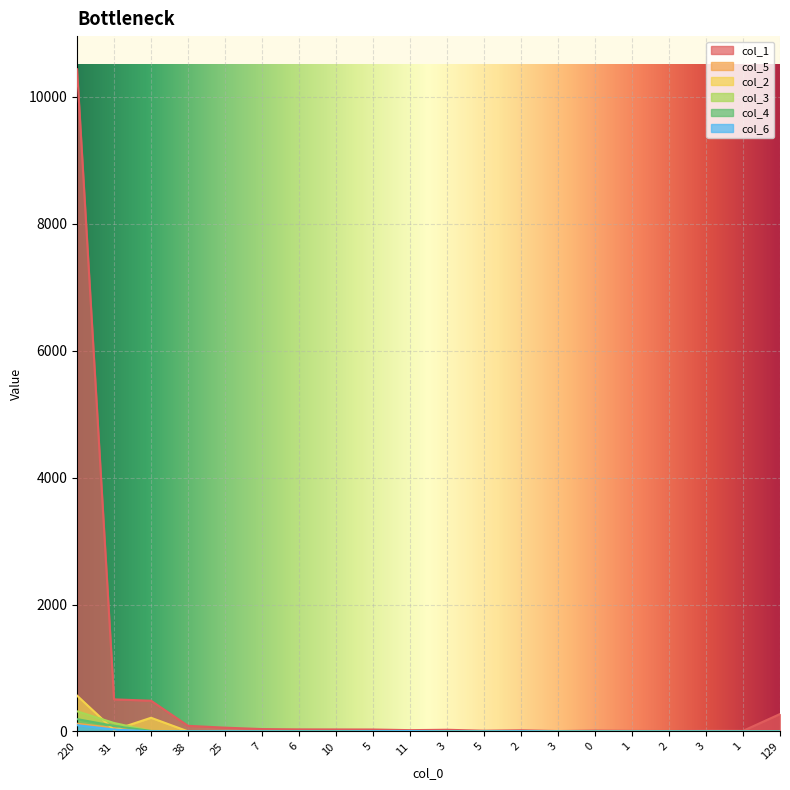

Is the value of col_6 at 26 greater than the value of col_5 at 11?

No